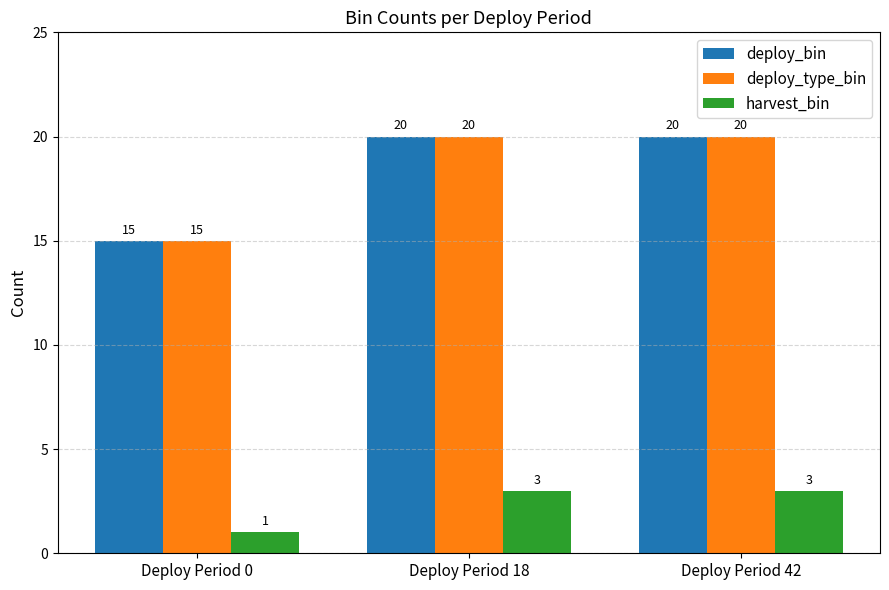

What is the difference between the highest and lowest values at Deploy Period 0?

14